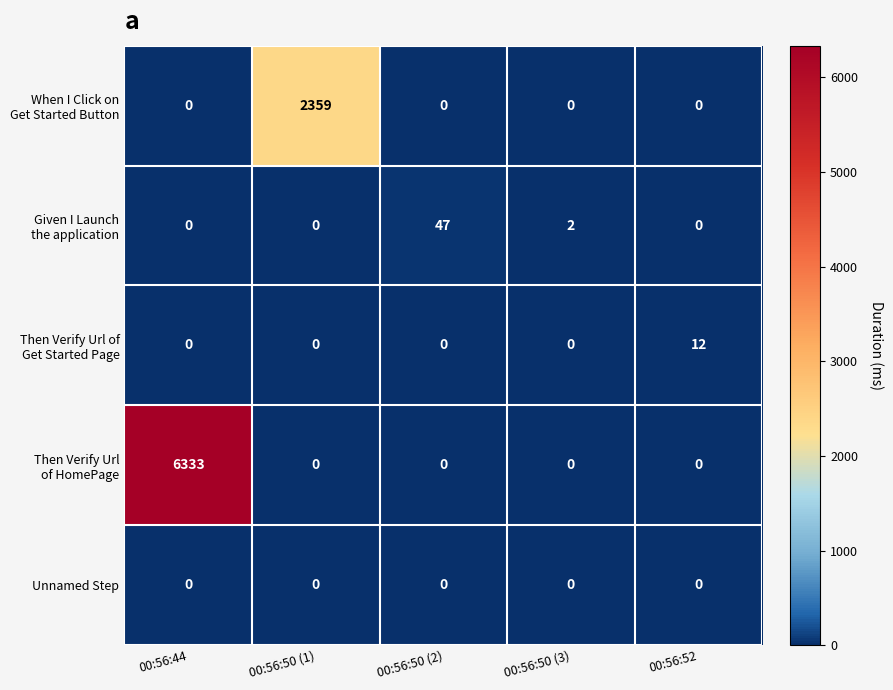

What is the difference between the highest and lowest values at 00:56:50 (1)?

2359